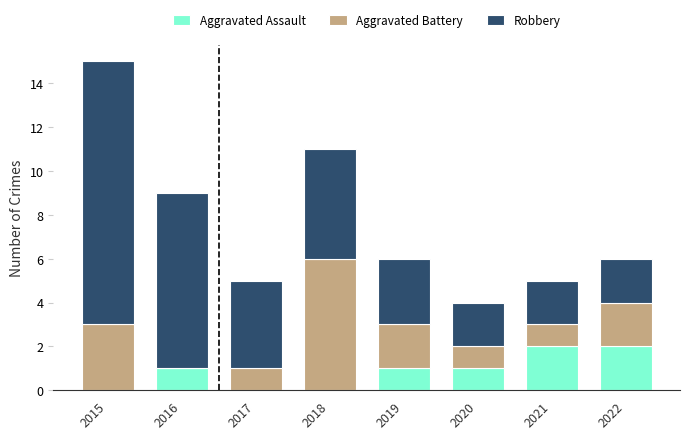

What is the sum of the Aggravated Assault values at 2020 and 2021?

3